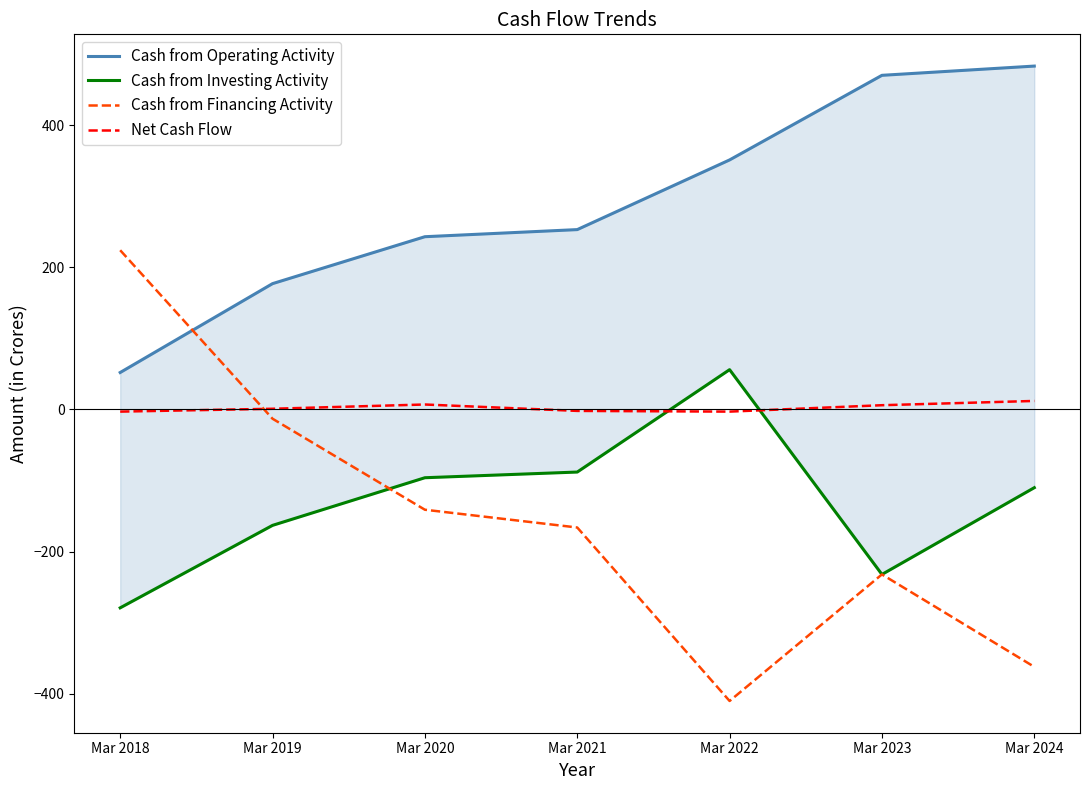

Is the value of Cash from Investing Activity at Mar 2018 greater than the value of Net Cash Flow at Mar 2022?

No